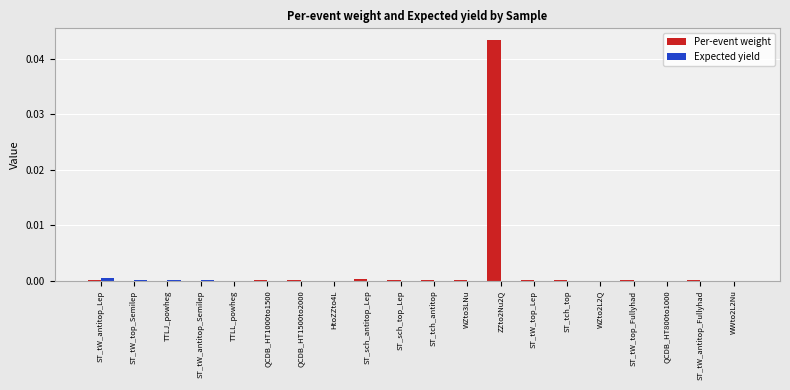

At which category does the chart reach its peak across all series?

ZZto2Nu2Q